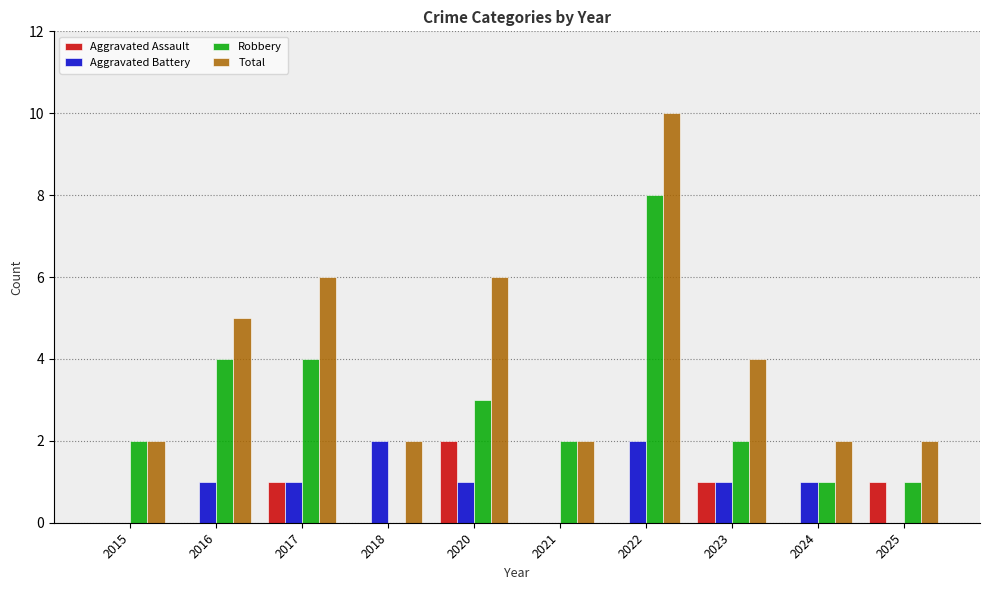

Is it true that Robbery equals 5 at 2022?

False